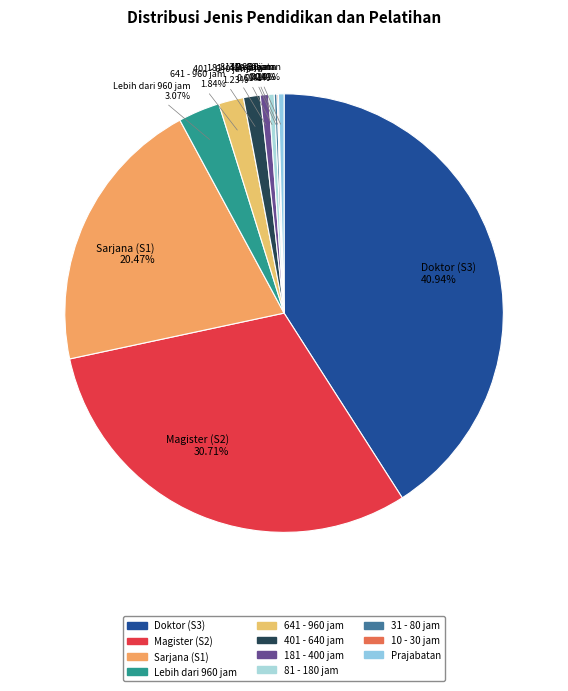

What is the largest slice in the pie chart?

Doktor (S3)